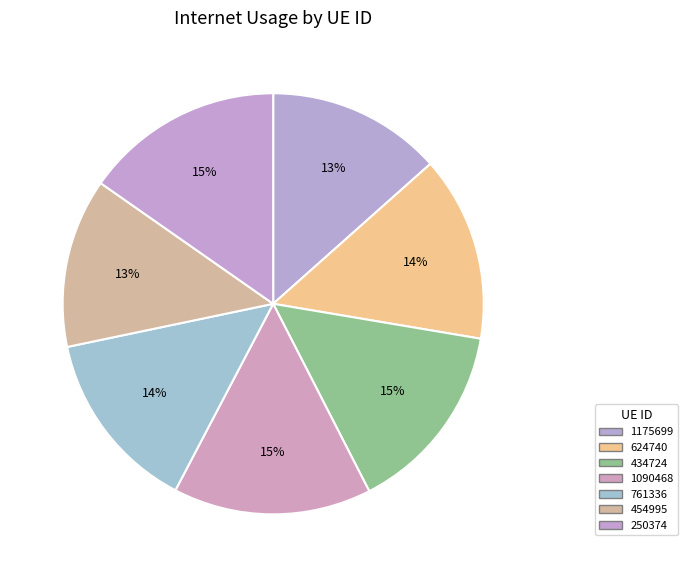

Is there any slice that represents more than half of the pie?

No